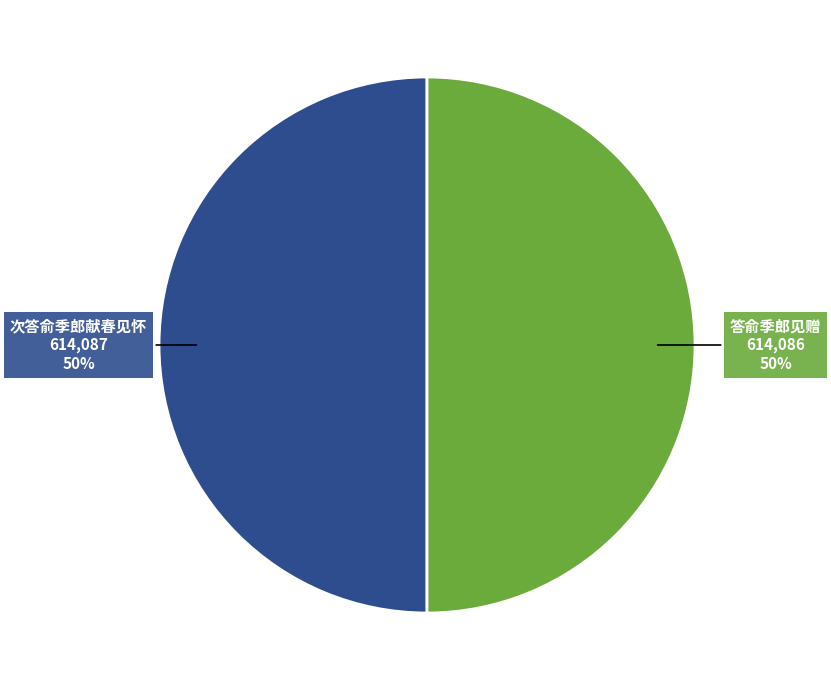

What percentage is the 次答俞季郎献春见怀 slice, to the nearest percent?

50%